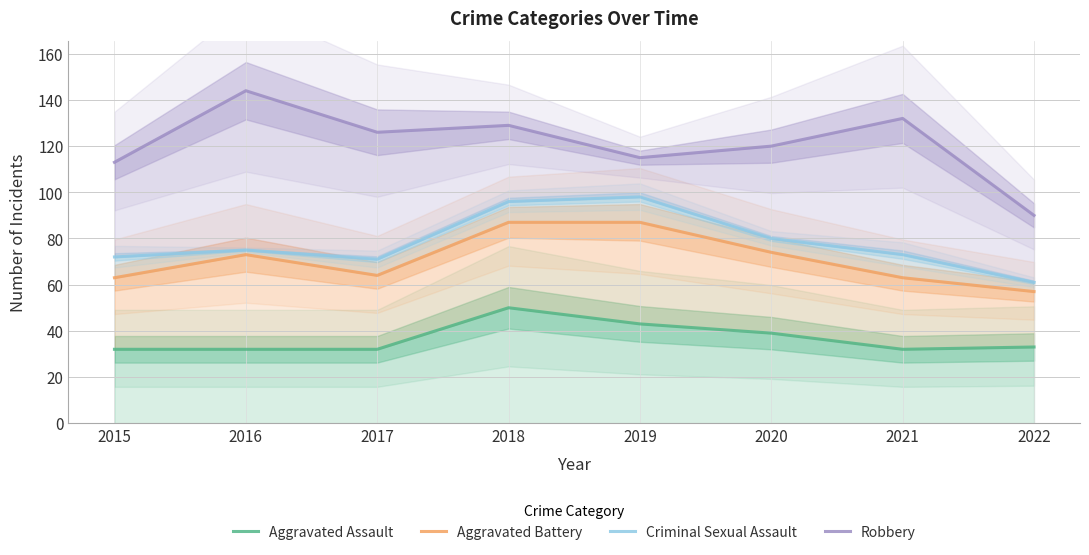

How many values in the Aggravated Assault series exceed 33?

3